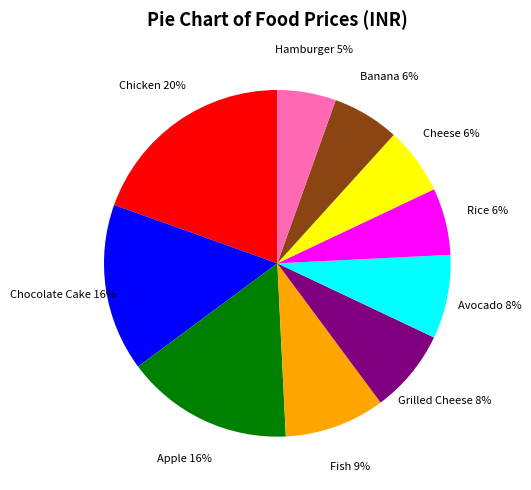

To the nearest percent, what is the average slice percentage?

10%